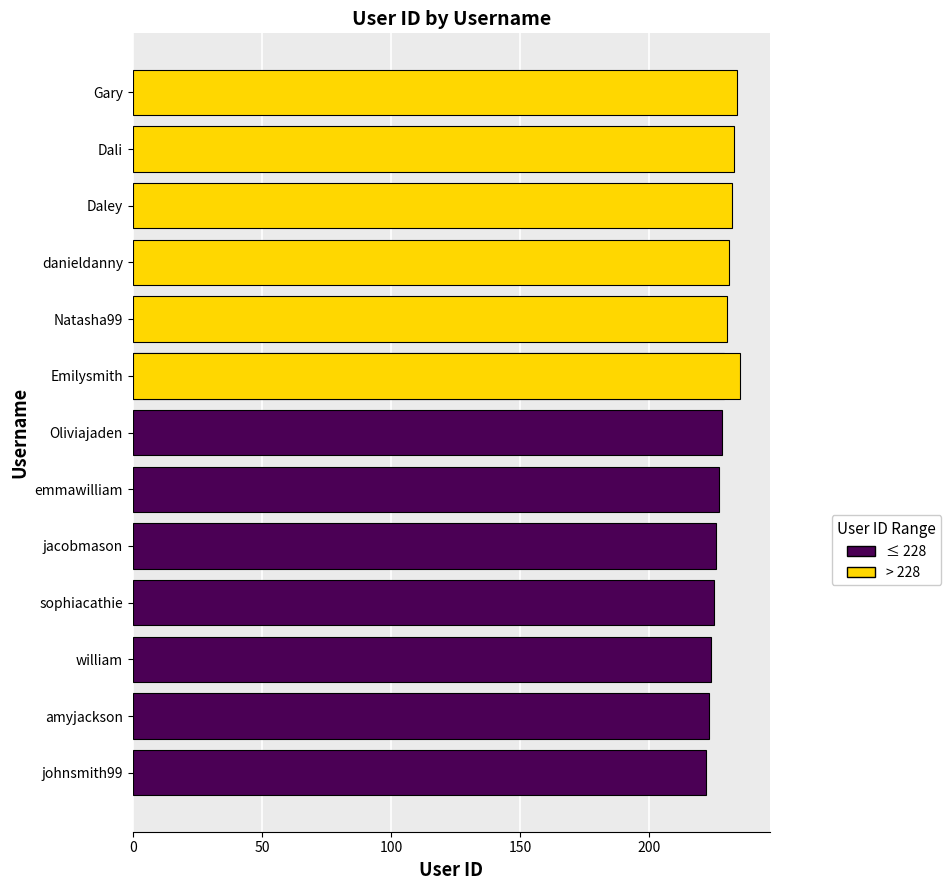

Which has a higher value, amyjackson or emmawilliam?

emmawilliam